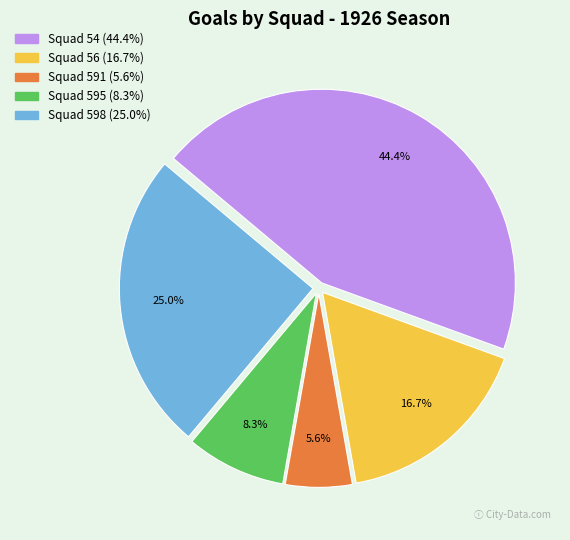

Between Squad 54 and Squad 598, which is larger?

Squad 54